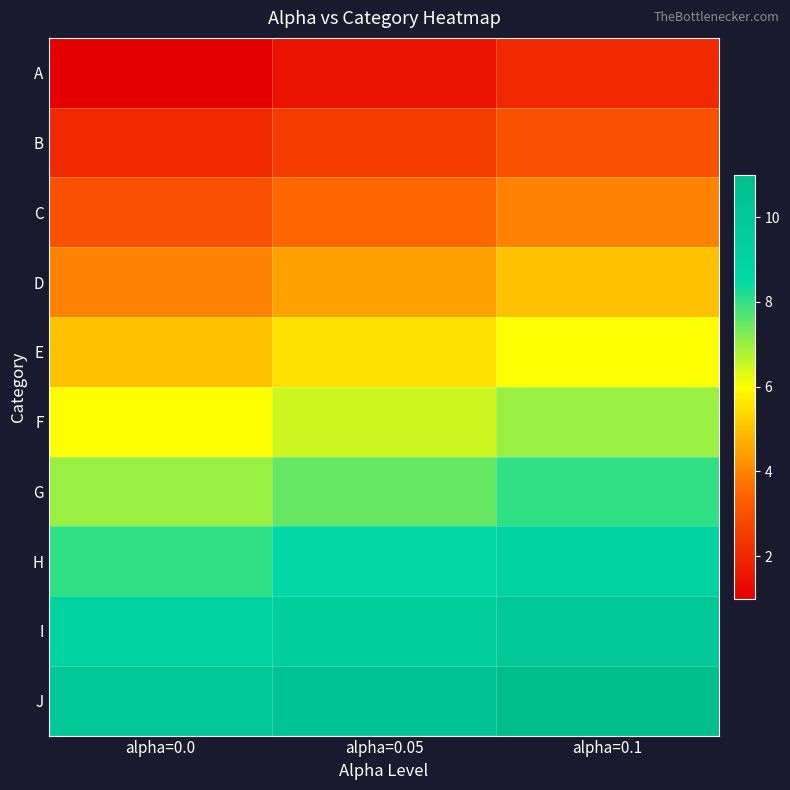

Which series has the largest total across all categories?

J